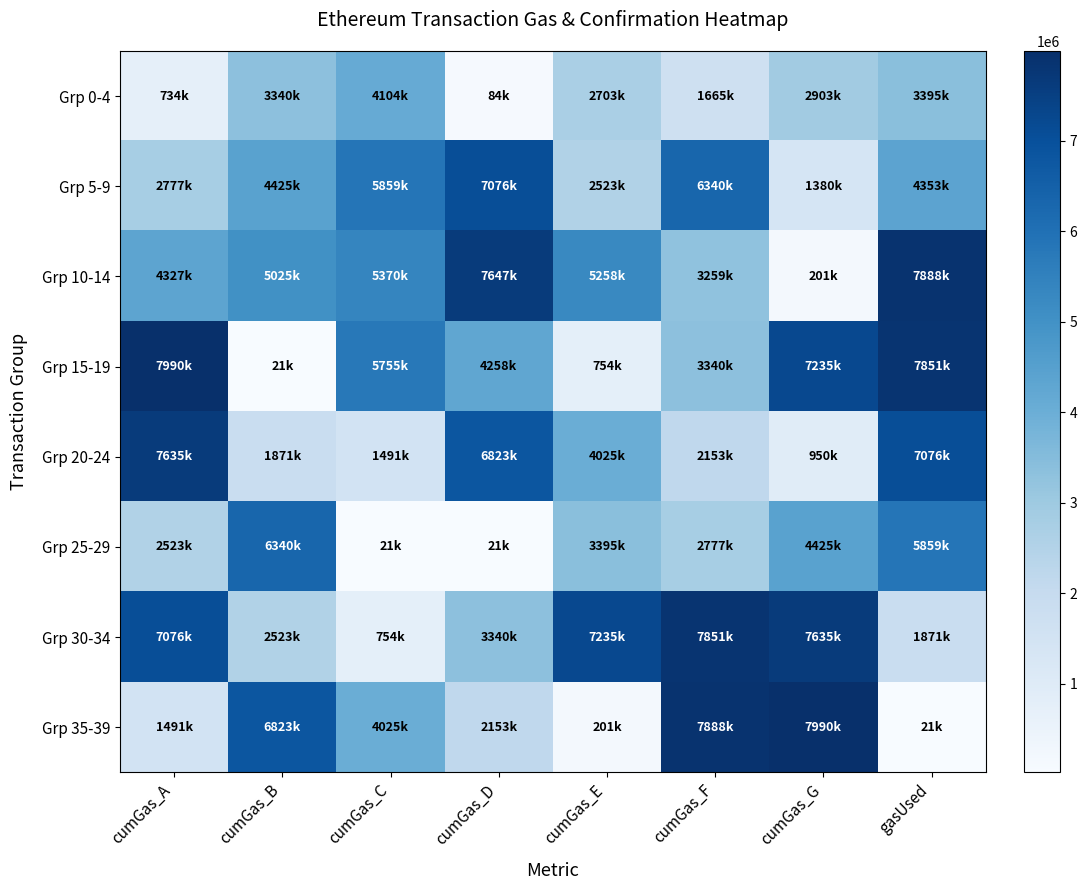

Rank the series at cumGas_B from highest to lowest value.

Grp 35-39, Grp 25-29, Grp 10-14, Grp 5-9, Grp 0-4, Grp 30-34, Grp 20-24, Grp 15-19